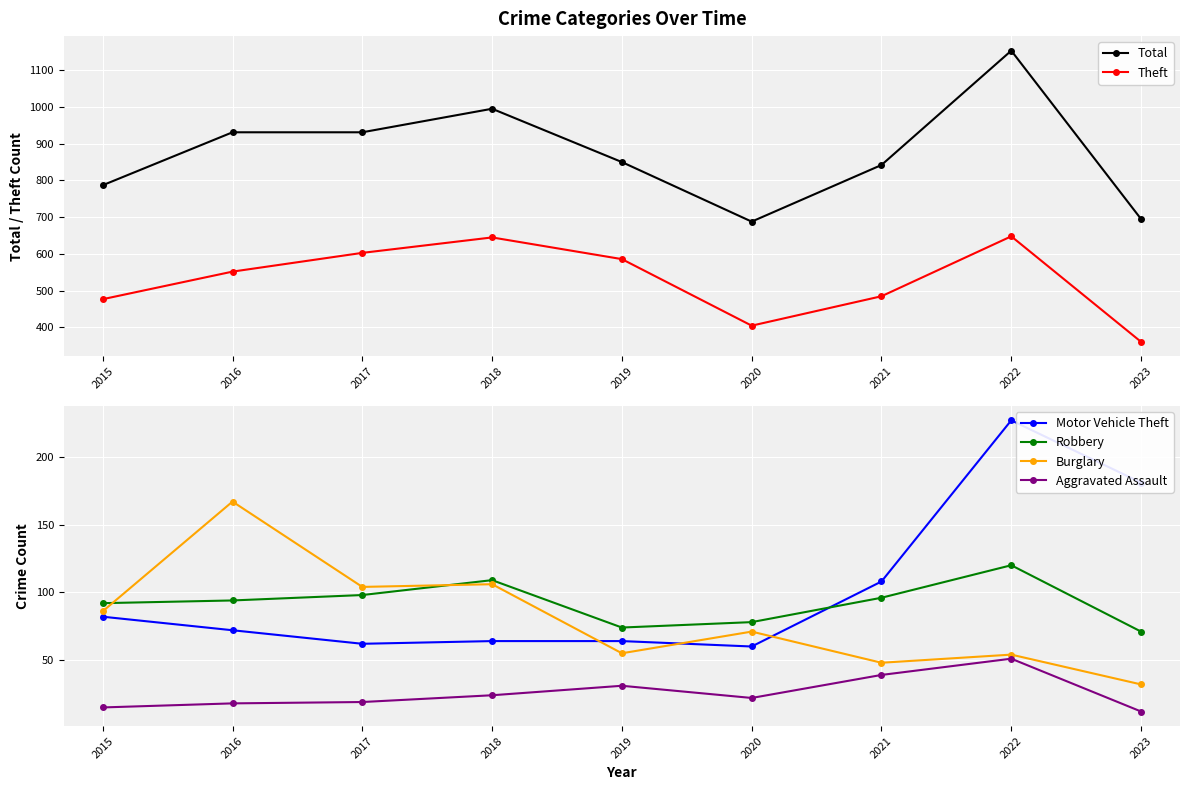

At which category does Total reach its first local valley?

2020